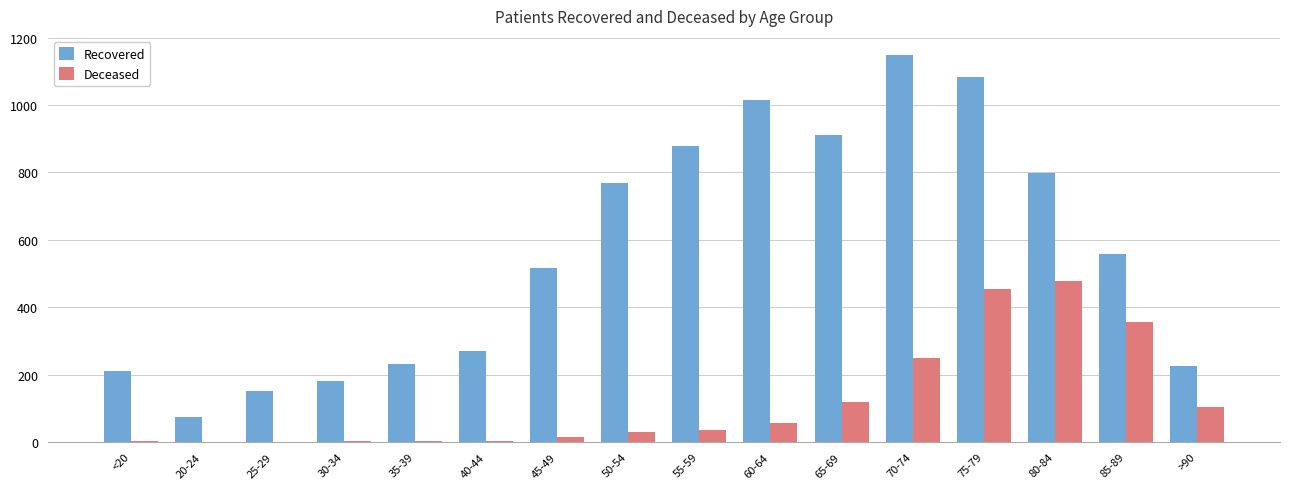

Between 20-24 and 30-34, which series saw the biggest shift?

Recovered